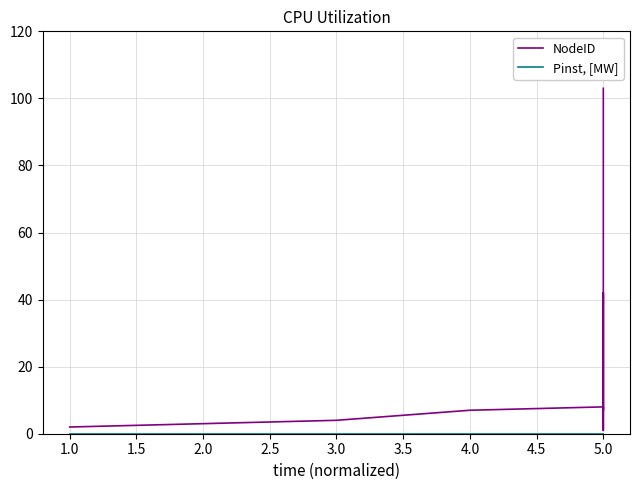

True or false: Pinst, [MW] and NodeID cross at least once.

False